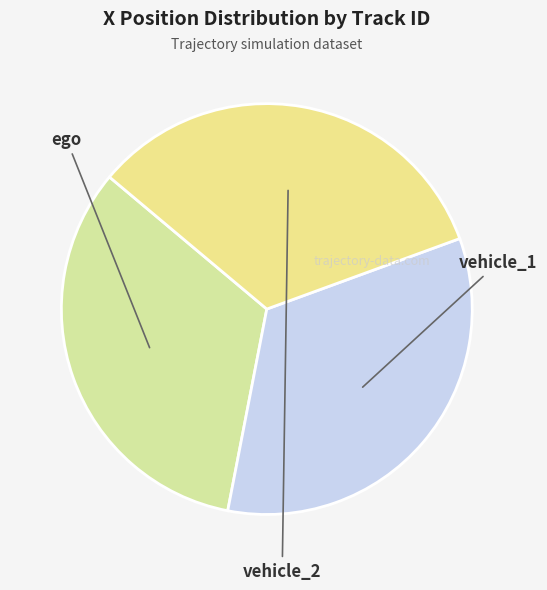

Rank the categories by value from highest to lowest.

vehicle_1, vehicle_2, ego